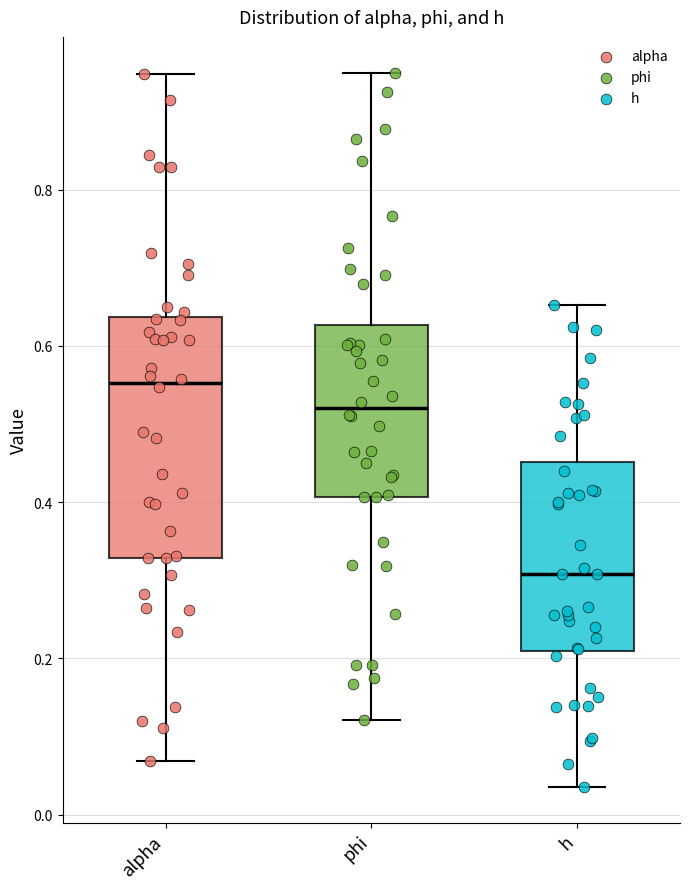

Which box is the tallest, from its lower edge to its upper edge?

alpha